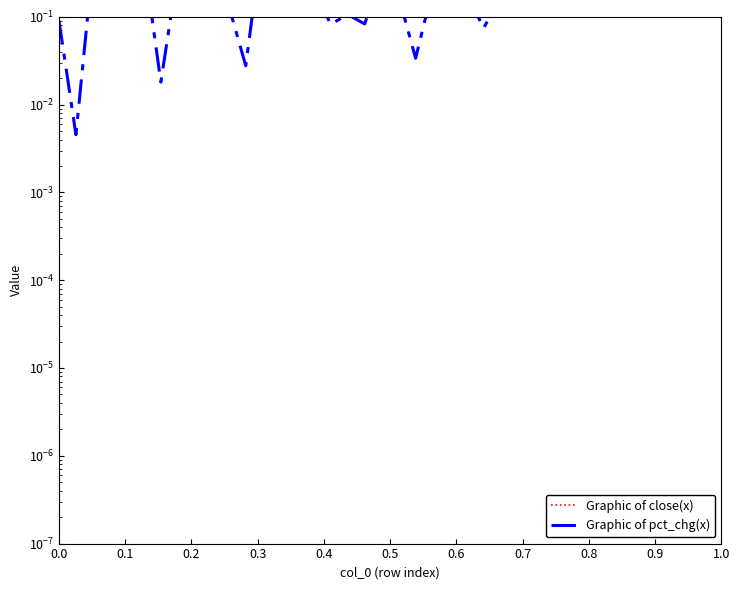

At which category does Graphic of close(x) reach its first local peak?

0.2